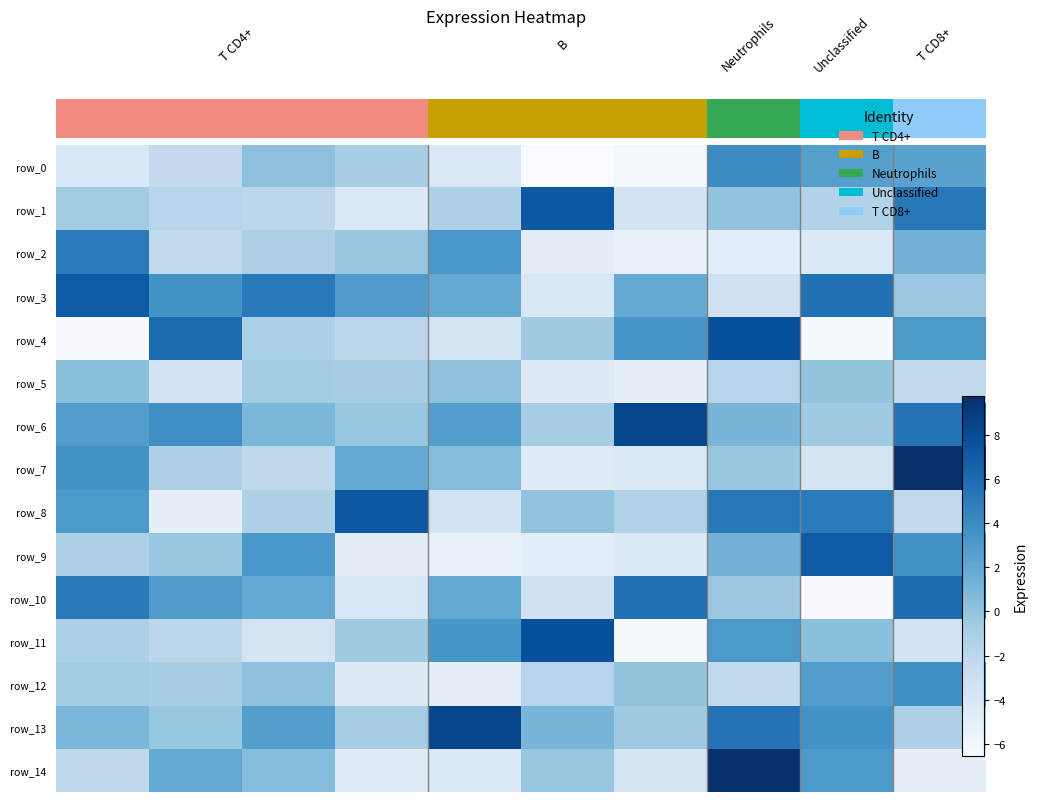

What is the difference between the maximum and second lowest values in the row_10 series?

10.1